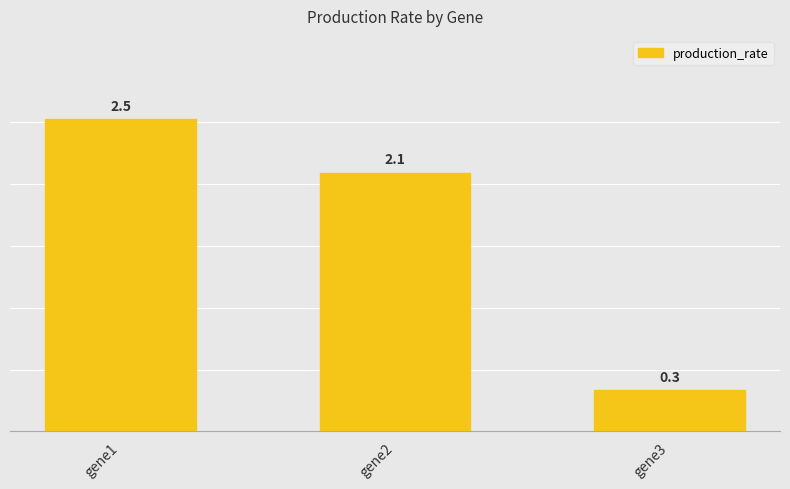

What is the ratio of the value at gene1 to the value at gene2?

1.2